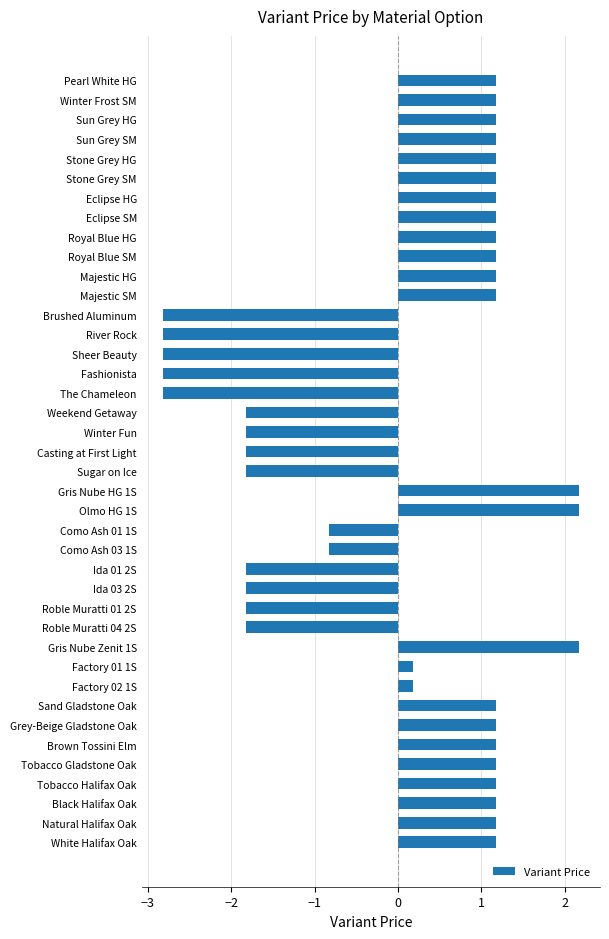

Between The Chameleon and Brown Tossini Elm, which is larger?

Brown Tossini Elm